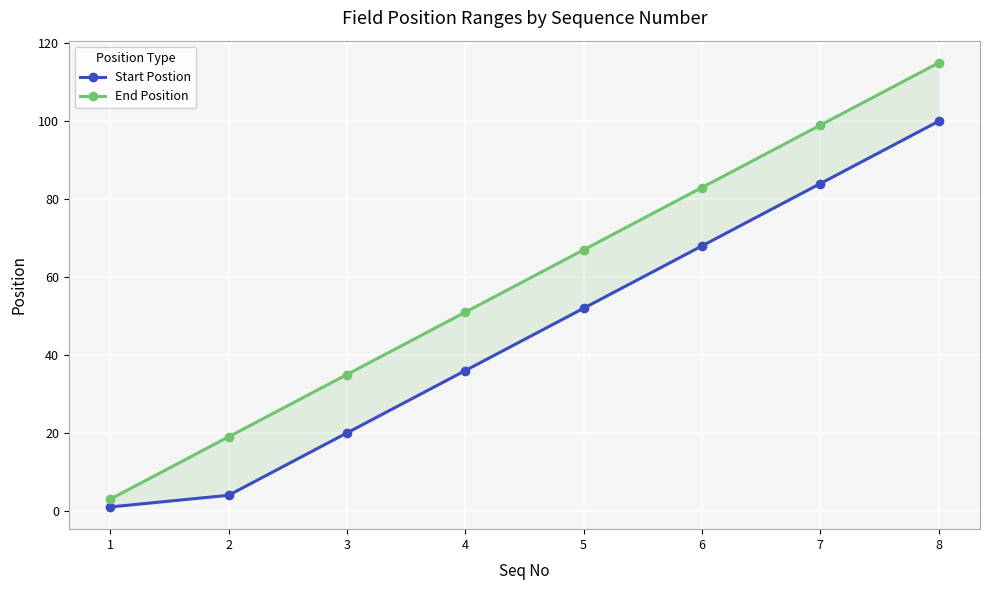

What are all the series names shown in the legend?

Start Postion, End Position